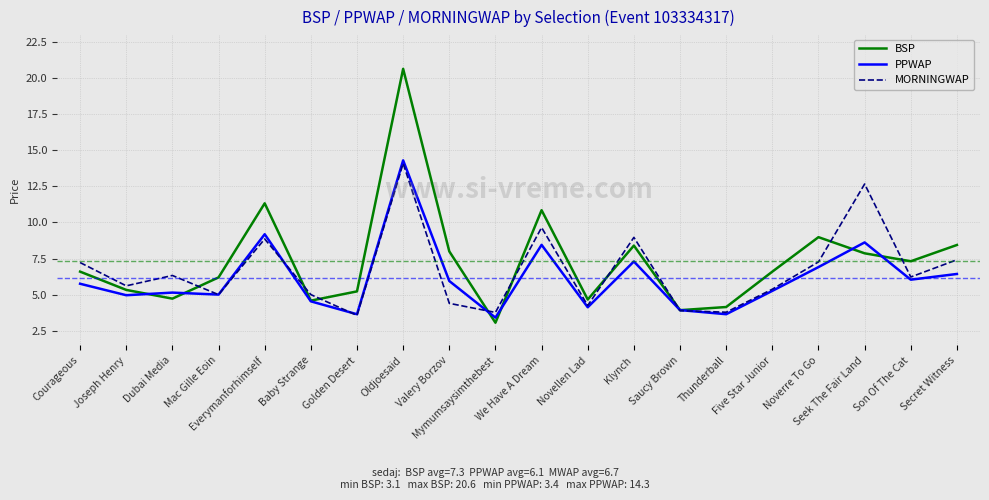

What is the maximum value shown in the chart?

20.6